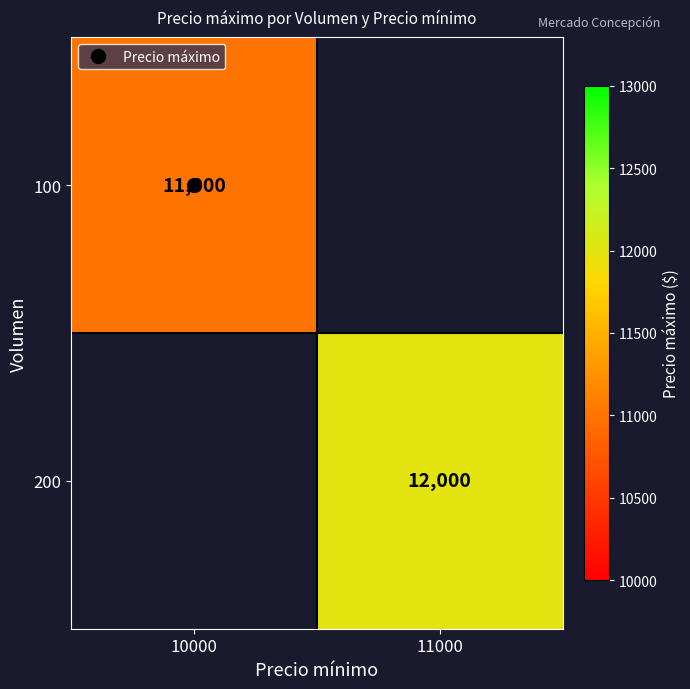

At which label does 200 reach its peak?

10000